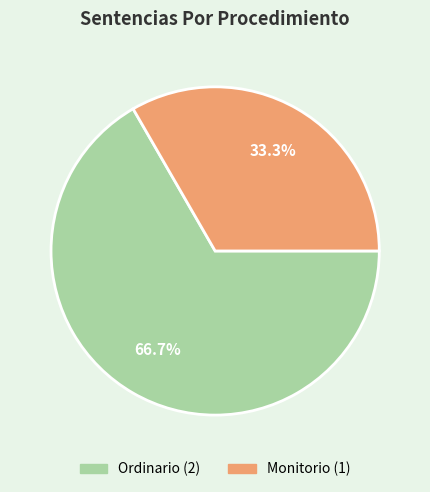

What is the ratio of the value at Ordinario to the value at Monitorio?

2.0